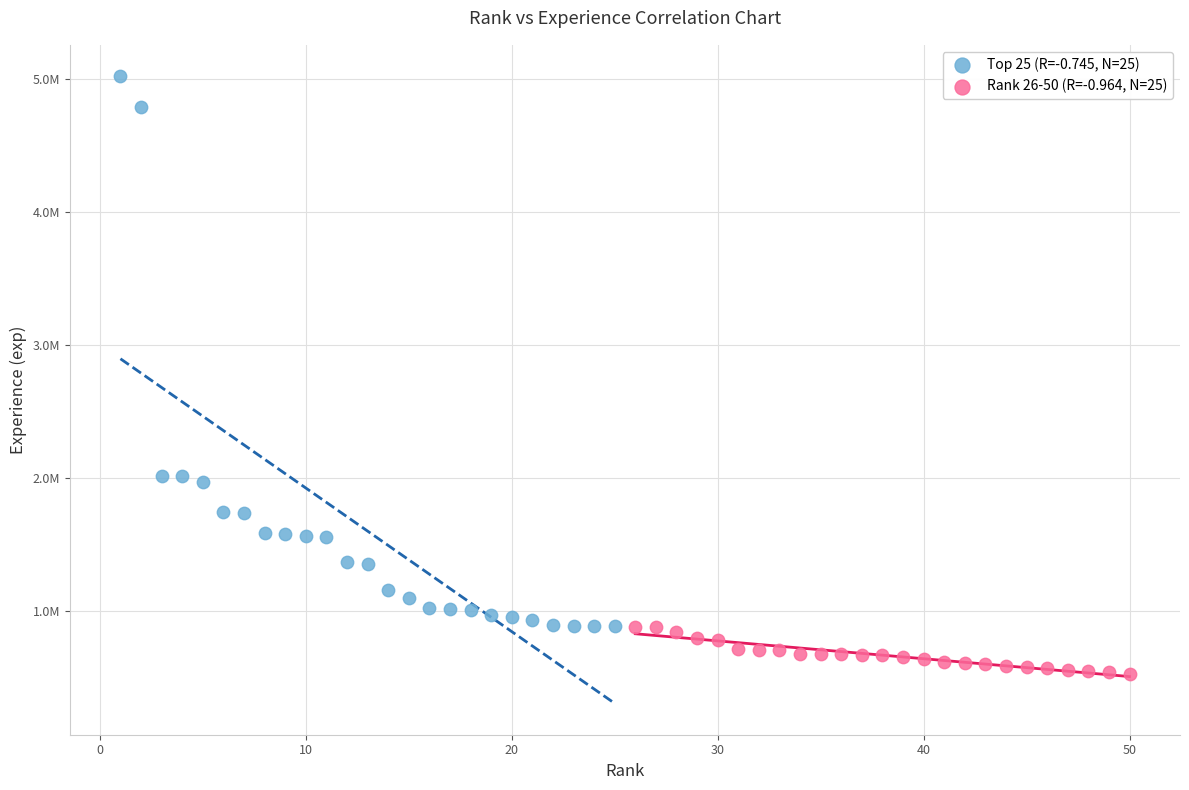

What are all the series names shown in the legend?

Top 25 (R=-0.745, N=25), Rank 26-50 (R=-0.964, N=25)